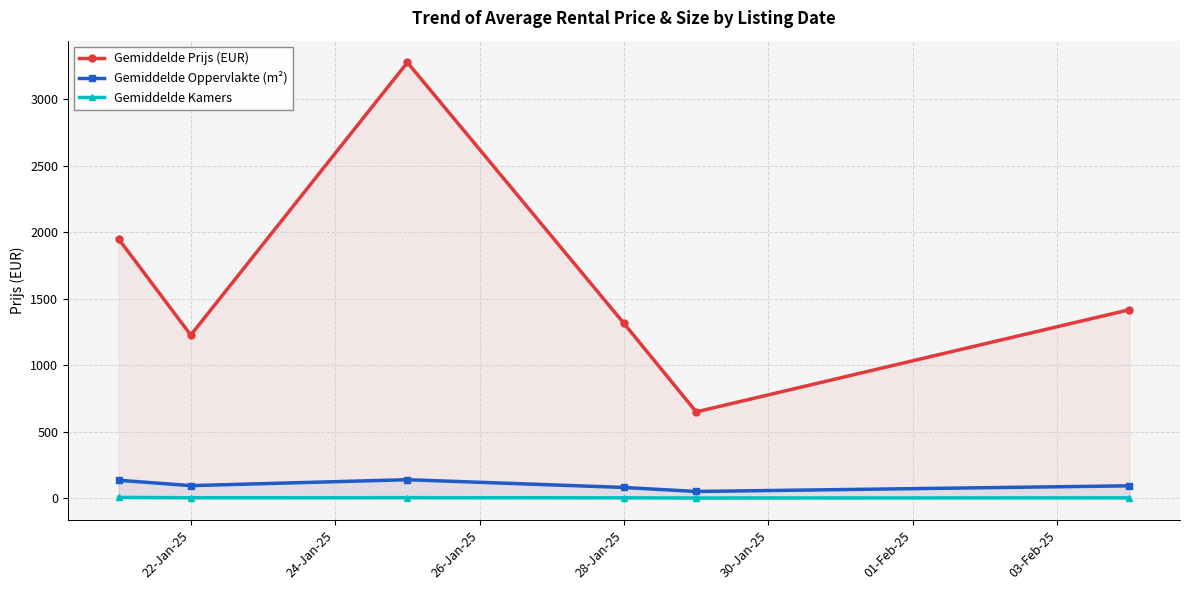

Which series has the largest total across all categories?

Gemiddelde Prijs (EUR)